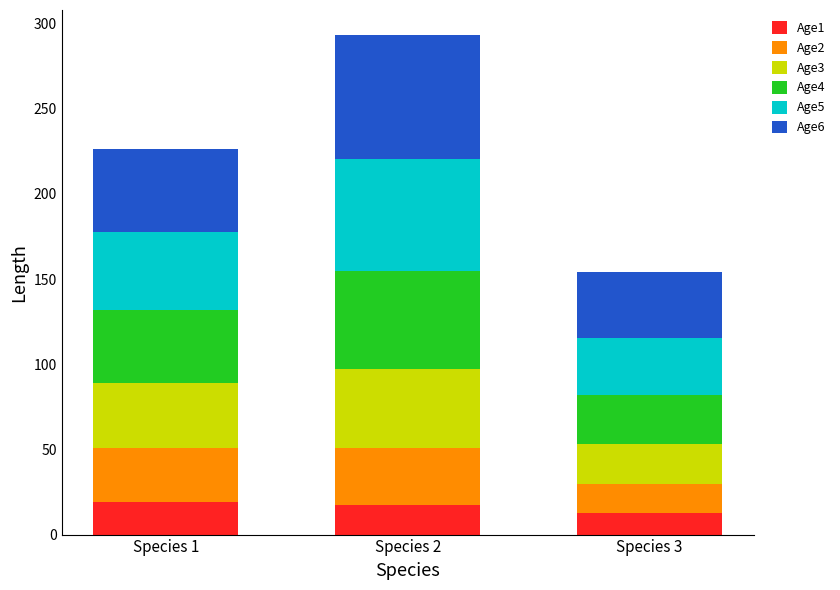

What is the total value across all series at Species 3?

154.0